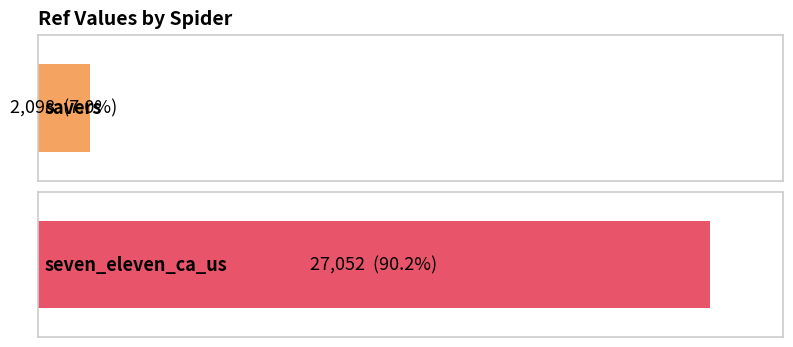

Does the chart contain any negative values?

No